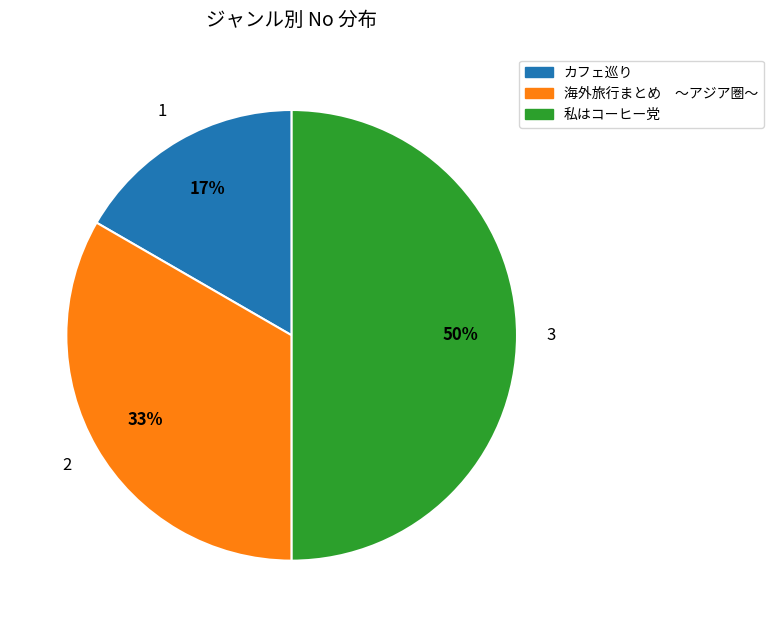

To the nearest percent, what percentage of the pie is 海外旅行まとめ ～アジア圏～?

33%